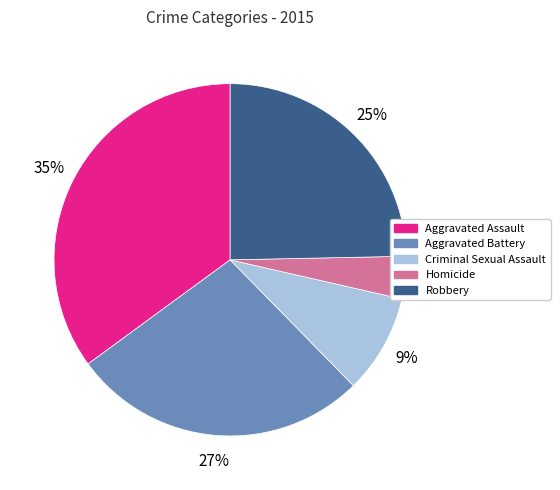

Rank the categories by value from highest to lowest.

Aggravated Assault, Aggravated Battery, Robbery, Criminal Sexual Assault, Homicide